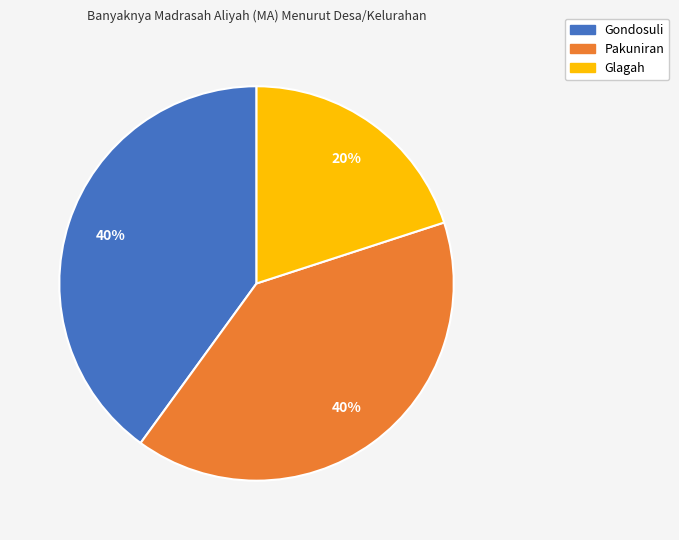

To the nearest percent, what percentage of the pie is Glagah?

20%